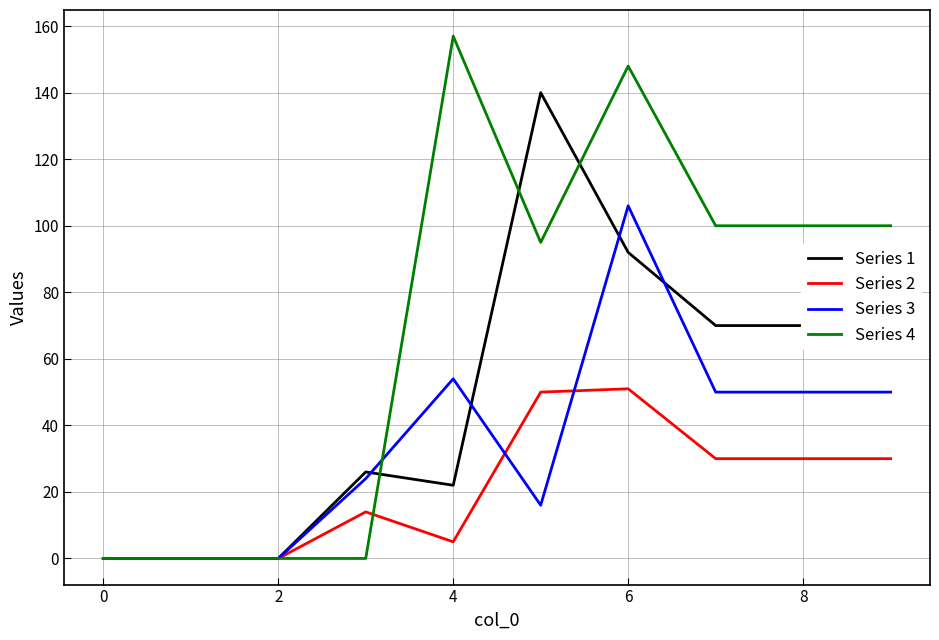

What is the difference between the second highest and second lowest values in the Series 4 series?

148